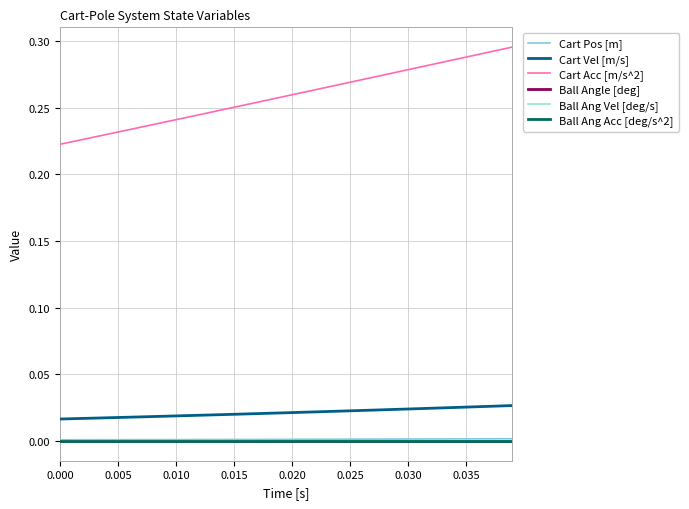

Is this an area chart (filled region under the line)?

No